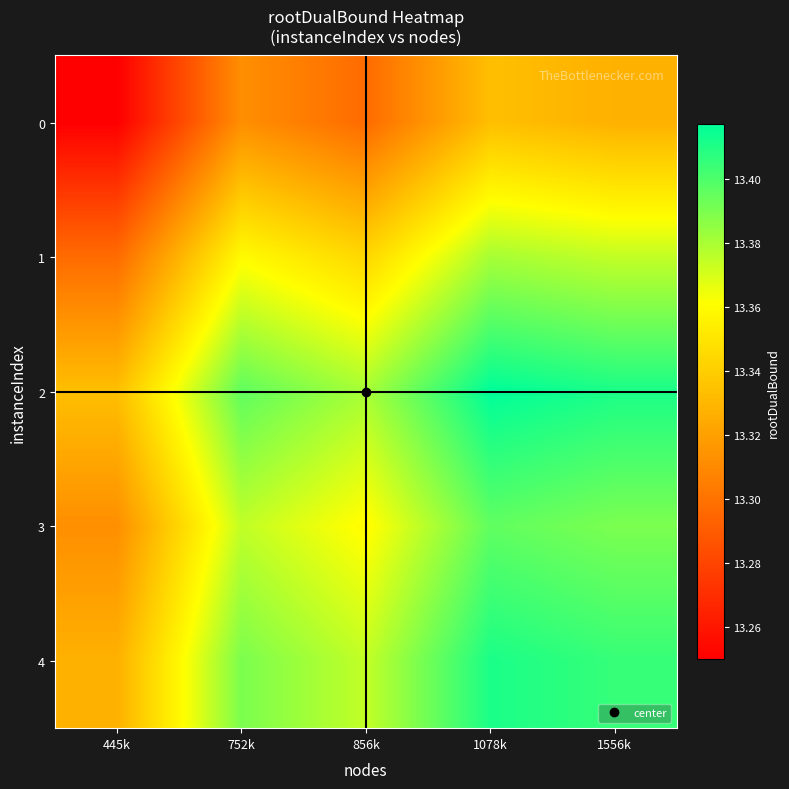

Rank the series at 1078k from lowest to highest value.

0, 1, 3, 4, 2